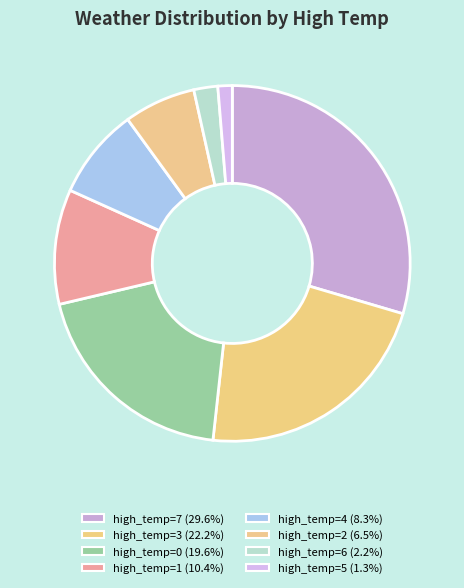

What is the largest slice in the pie chart?

7